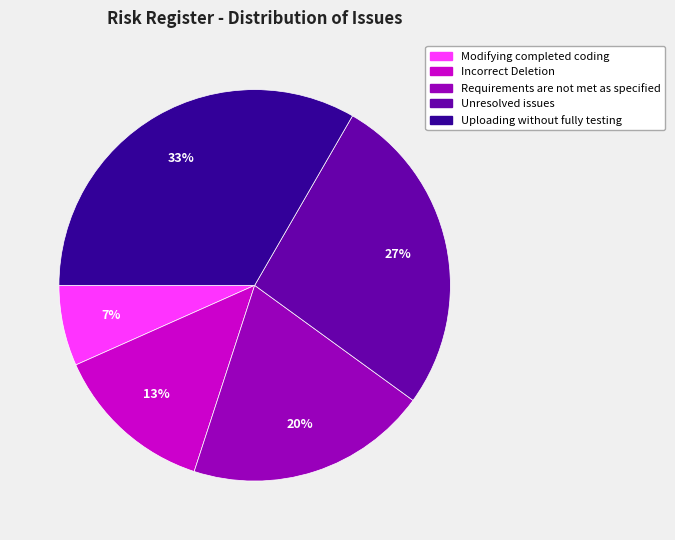

True or false: Modifying completed coding accounts for 12% of the total.

False